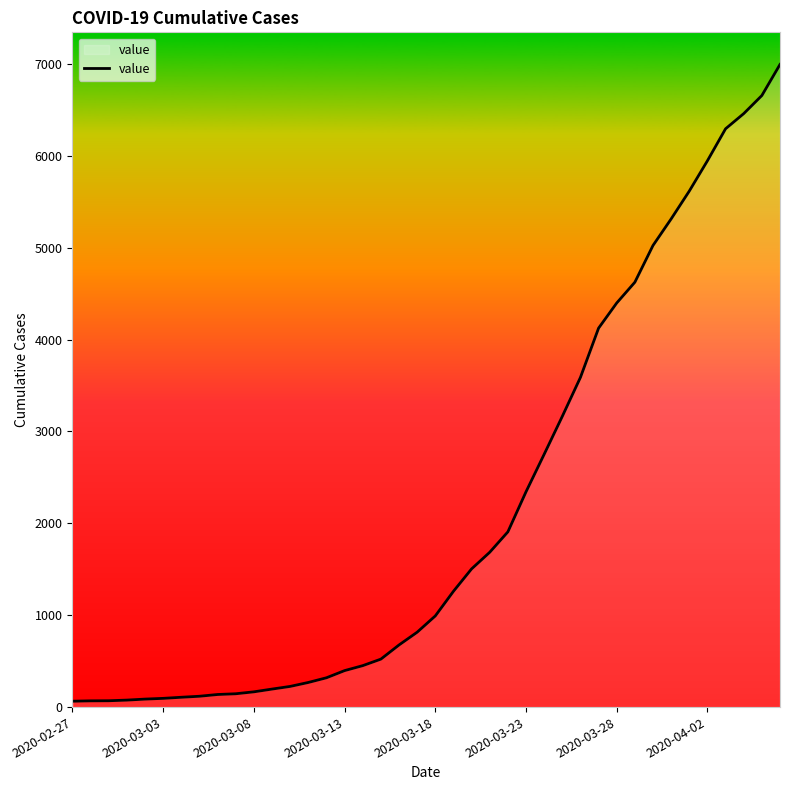

What is the difference between the maximum and minimum values?

6930